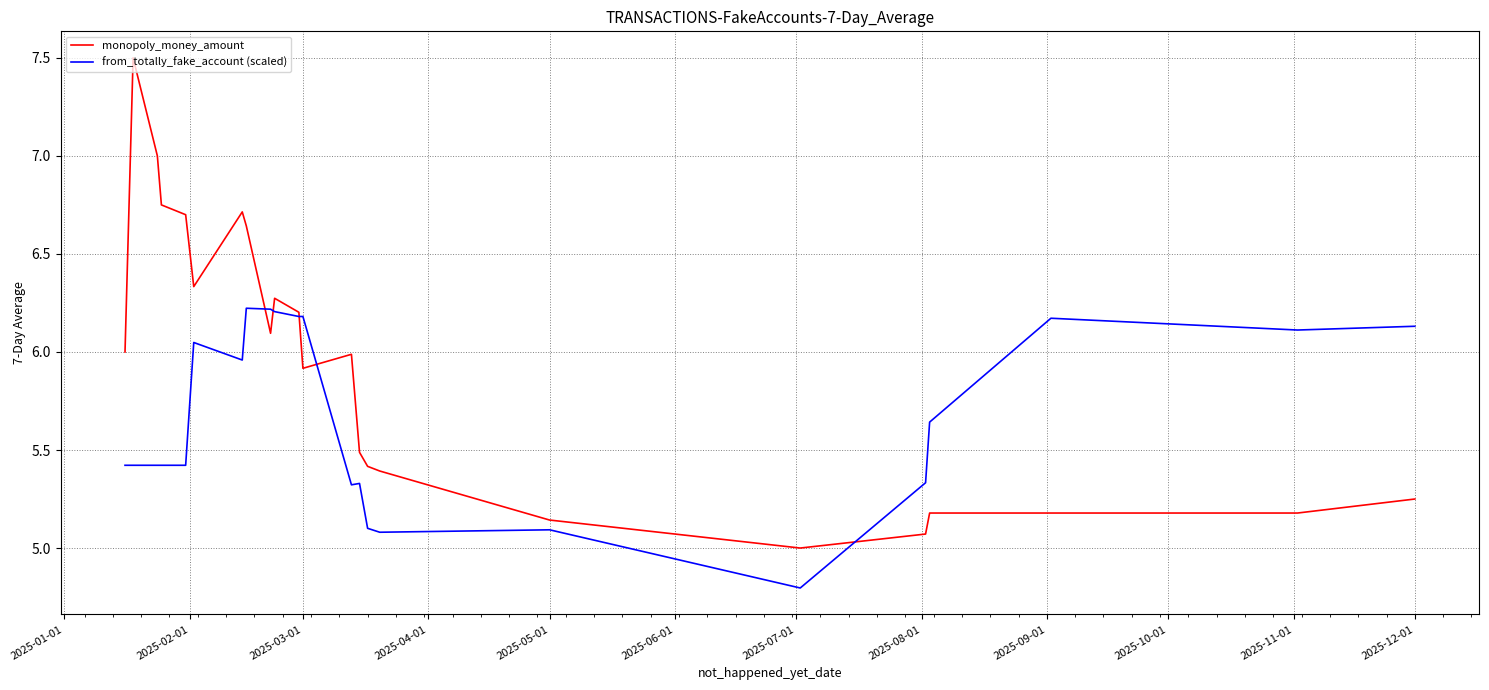

List the series in order of their overall mean, highest first.

monopoly_money_amount, from_totally_fake_account (scaled)